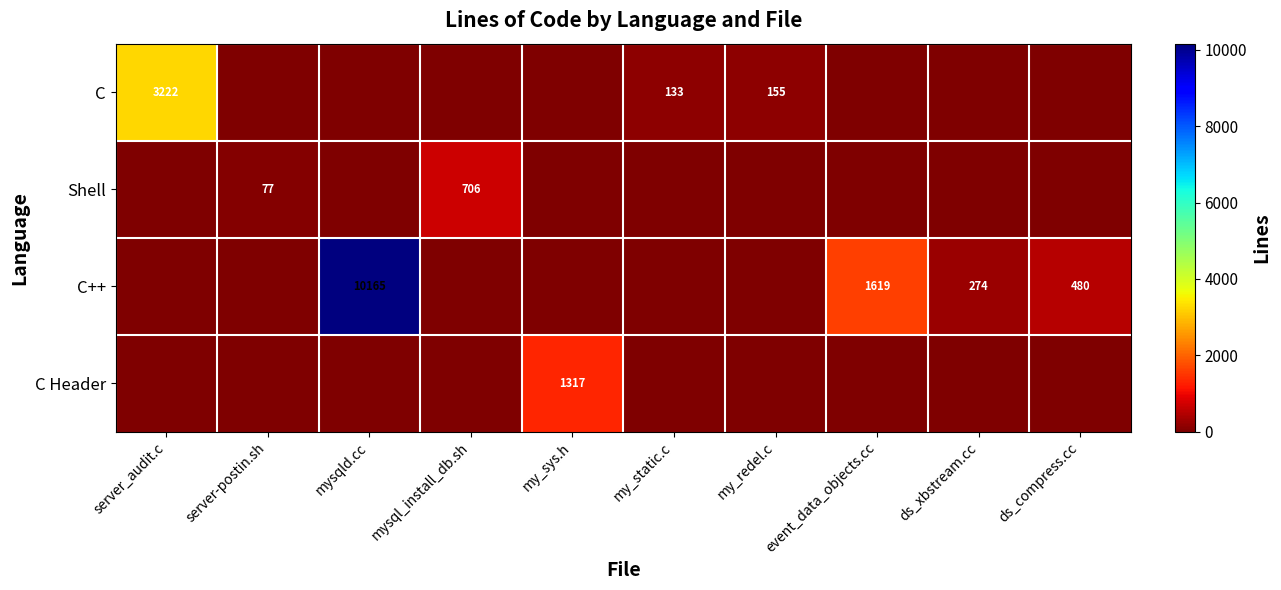

How many categories are shown in the chart?

10